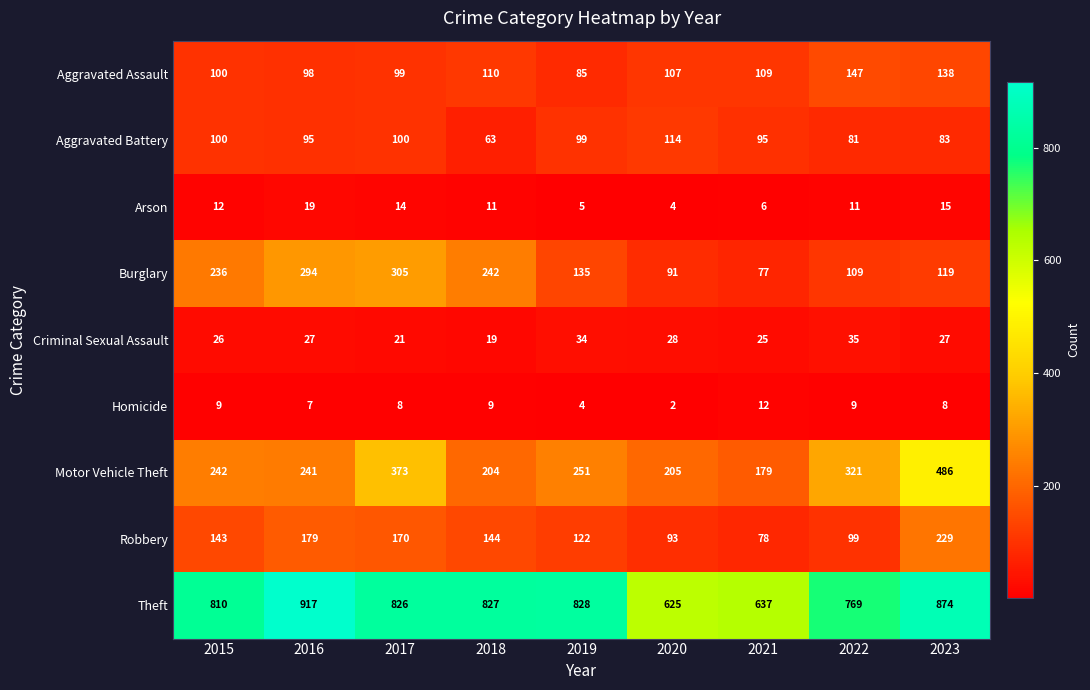

What is the smallest value displayed?

2